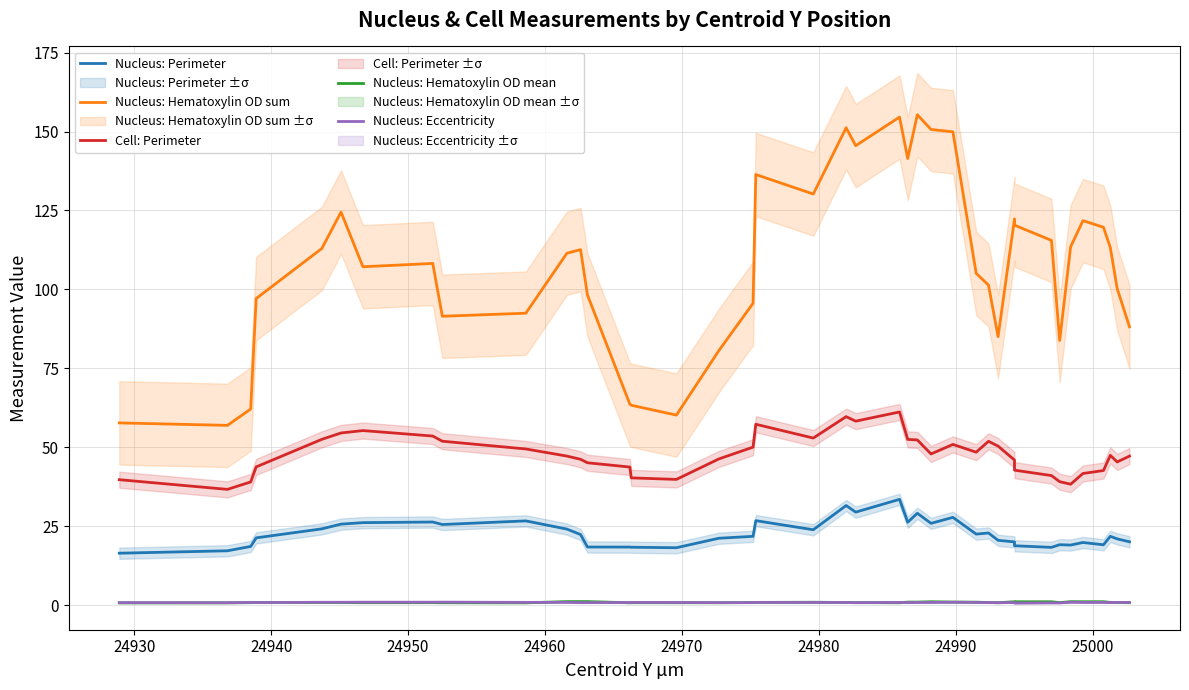

In Nucleus: Eccentricity, how many points are lower than both neighbors (excluding endpoints)?

13